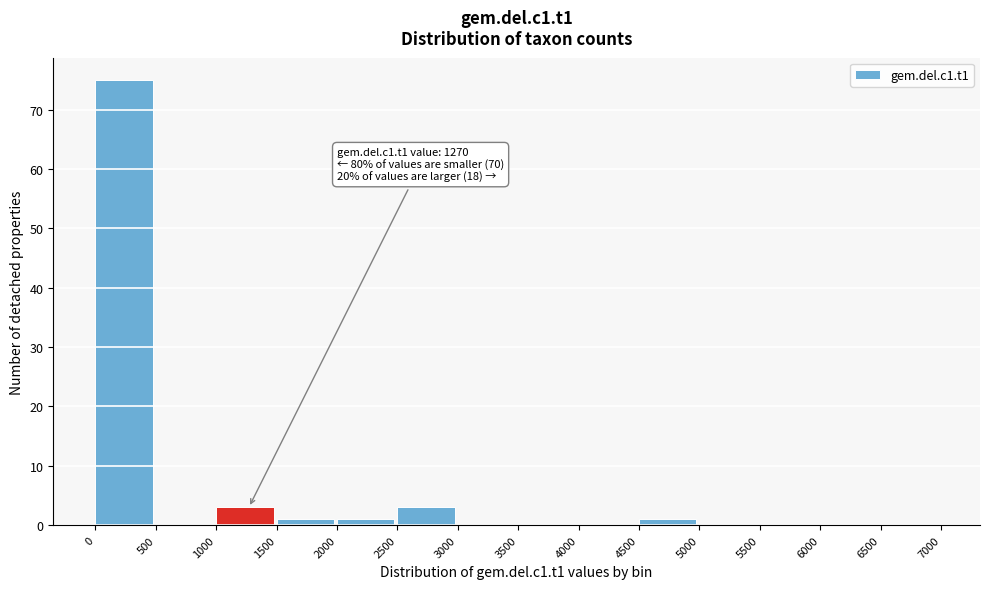

Which range on the x-axis has the tallest bar?

0 to 500